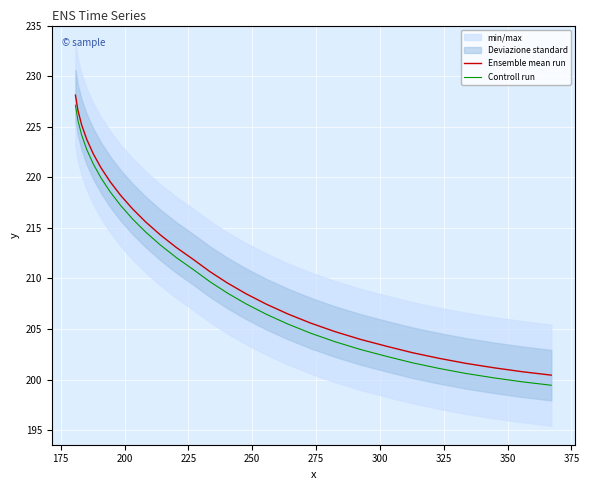

True or false: Ensemble mean run and Controll run intersect in this chart.

False